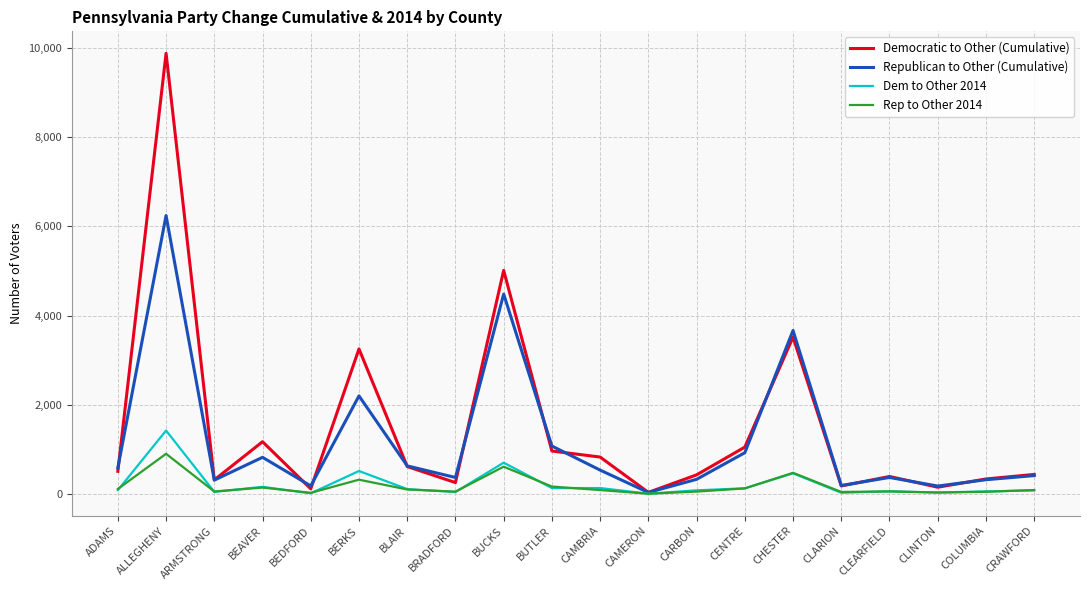

At which category is the sum across all series the highest?

ALLEGHENY